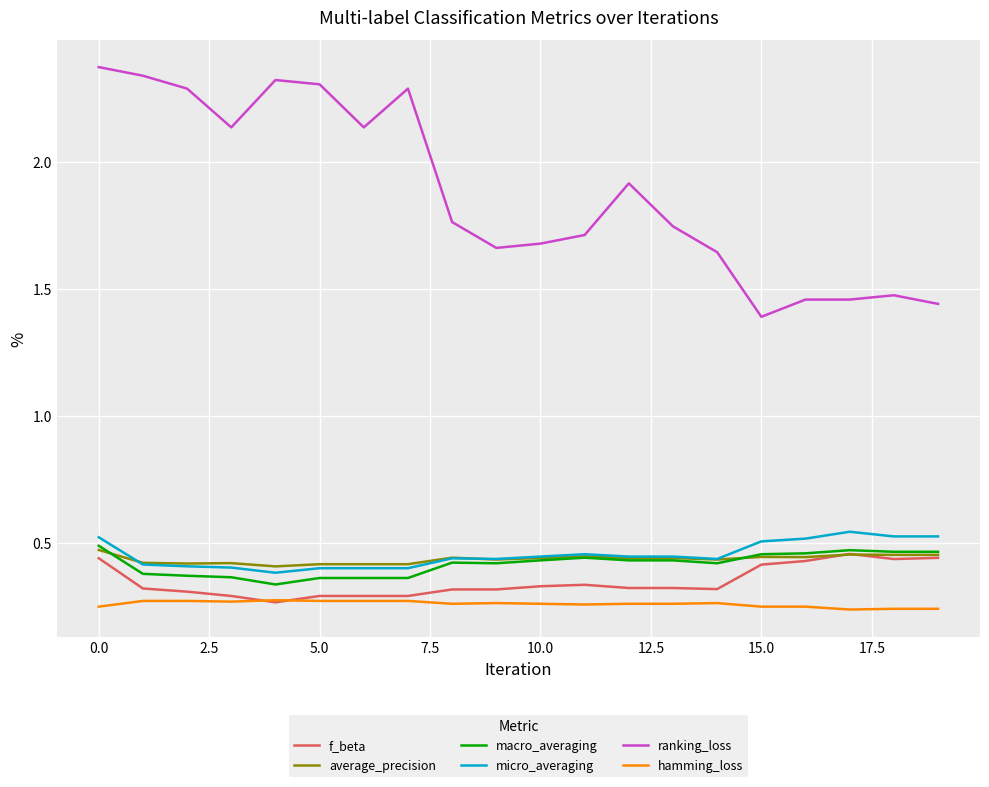

Which series has the widest spread of values?

ranking_loss